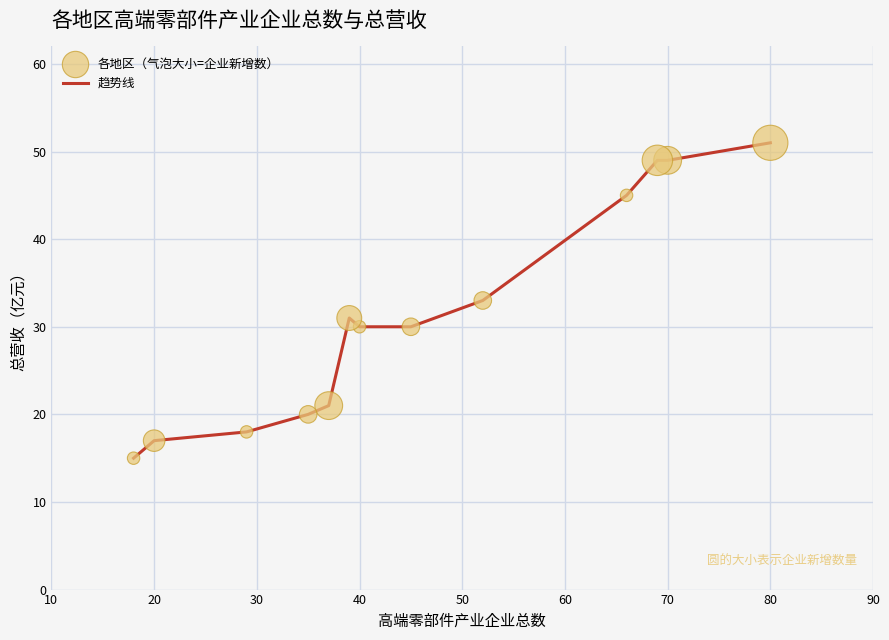

What is the difference between the maximum and minimum values?

36